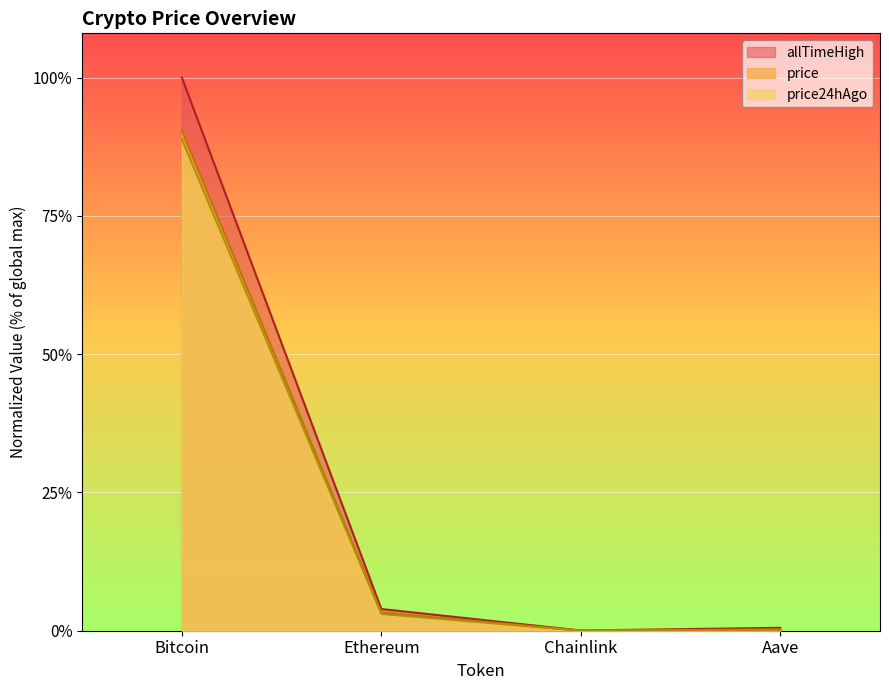

Reading left to right, extract all data points from this chart.

price: 0.9	0.0	0.0	0.0
price24hAgo: 0.9	0.0	0.0	0.0
allTimeHigh: 1.0	0.0	0.0	0.0